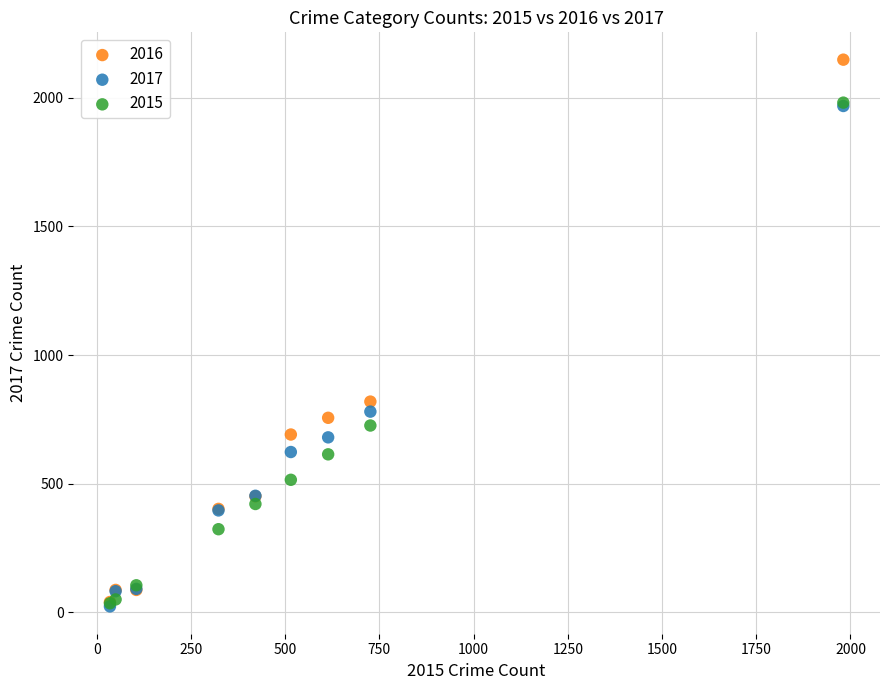

Across all series, what Y value is closest to 1085?

819